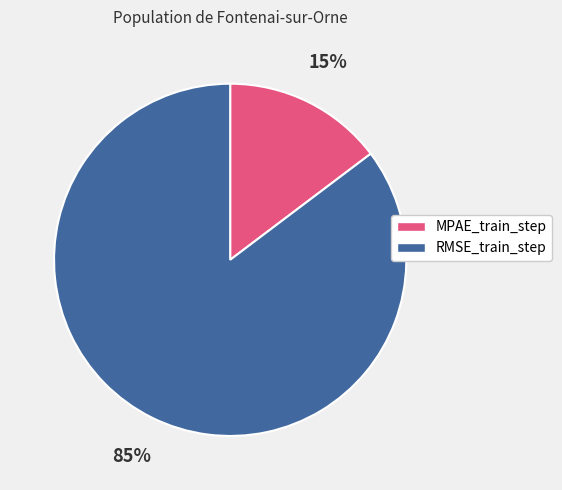

Is it true that RMSE_train_step is 99% of the pie?

False